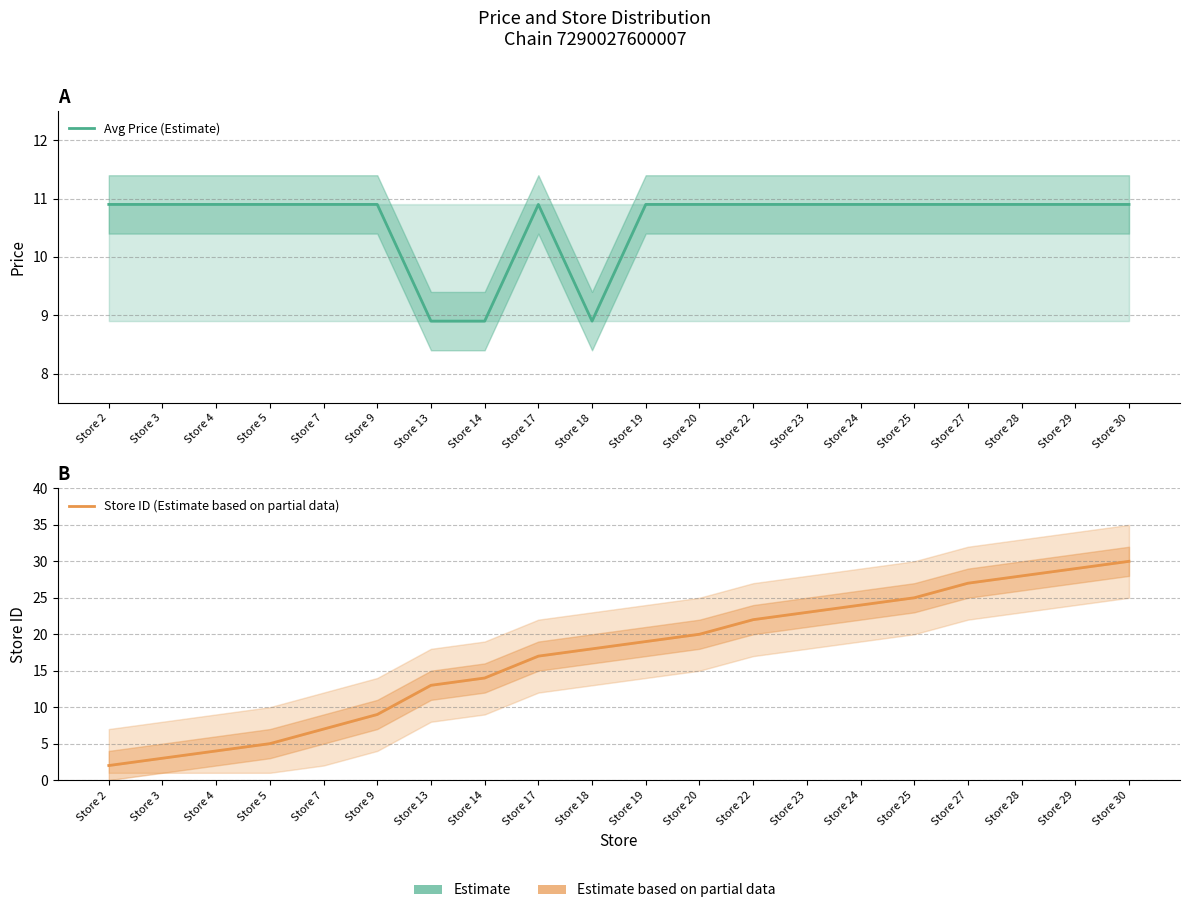

At which category does Avg Price (Estimate) reach its first local peak?

Store 17